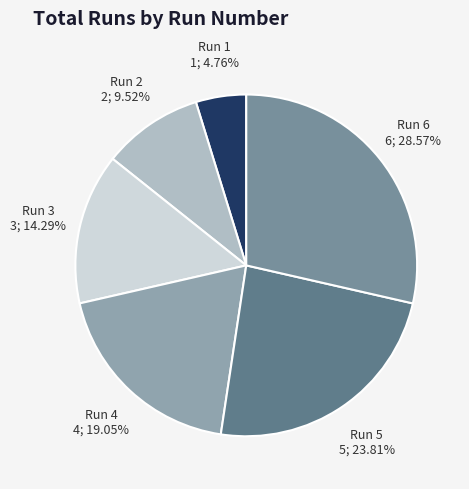

Which category has the smallest portion of the pie?

Run 1